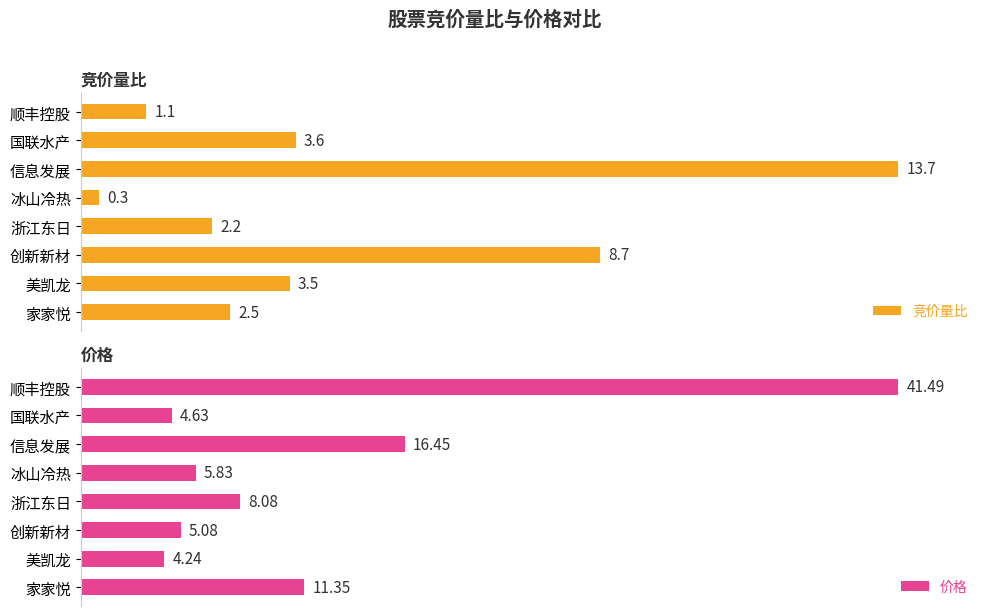

What are all the series names shown in the legend?

竞价量比, 价格